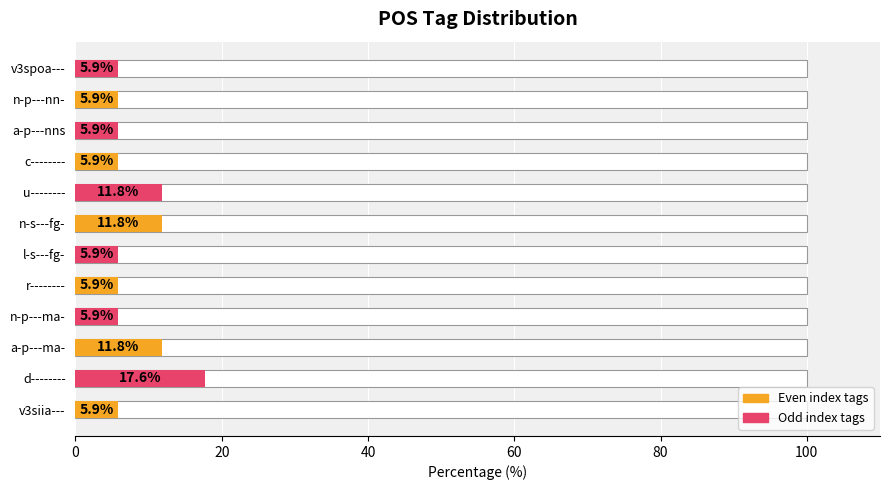

True or false: the data shows 5.9 at v3siia---.

True